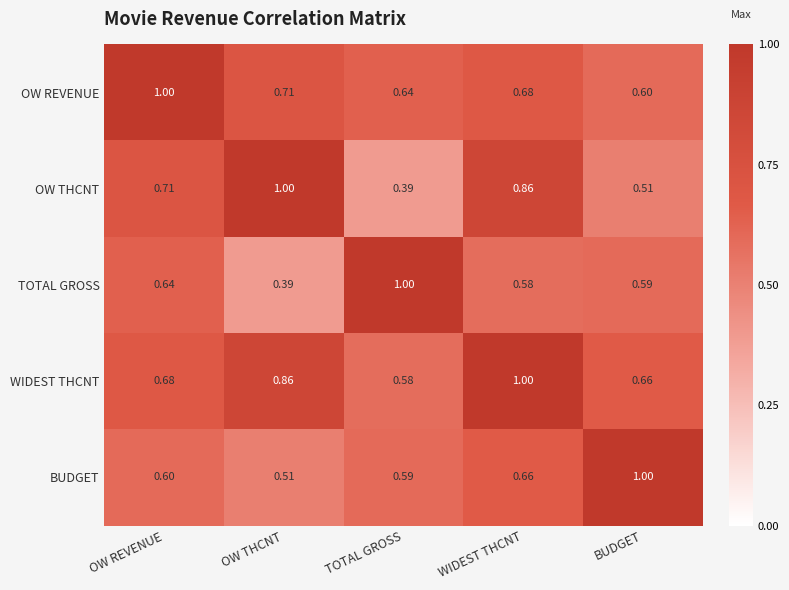

List the series in order of their overall mean, highest first.

WIDEST THCNT, OW REVENUE, OW THCNT, BUDGET, TOTAL GROSS